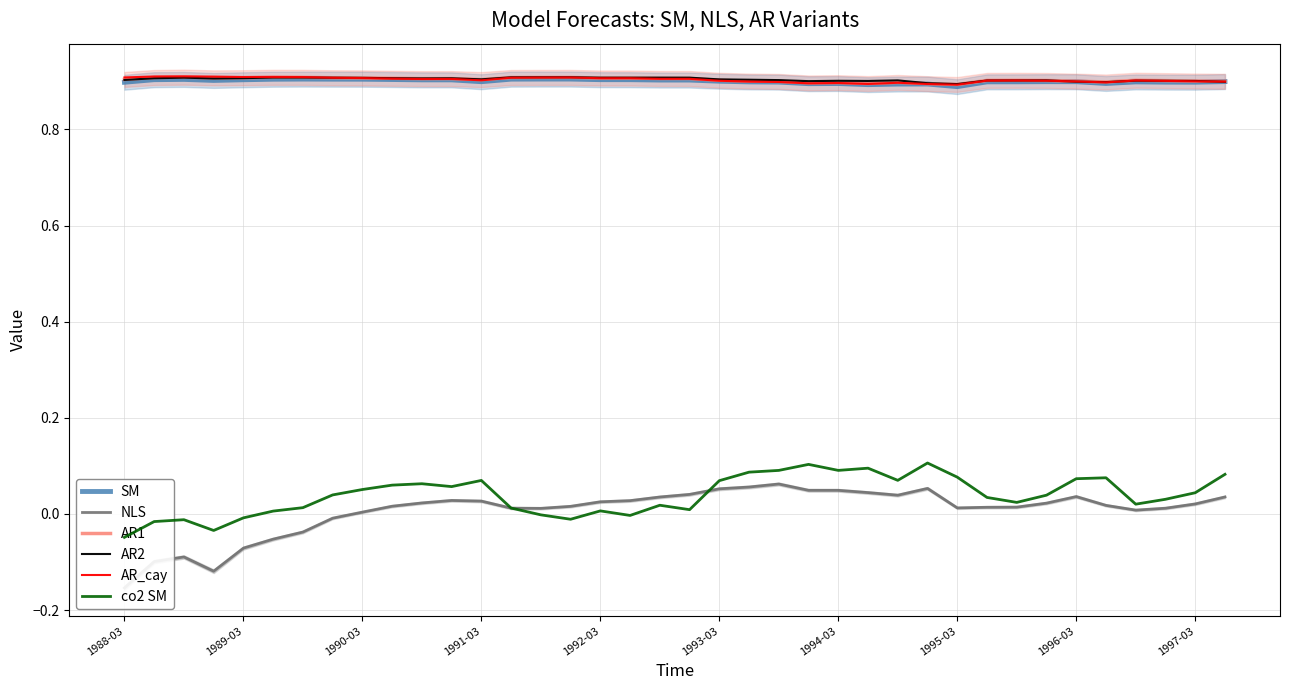

Is it true that AR2 equals 1.3 at 1989-03?

False